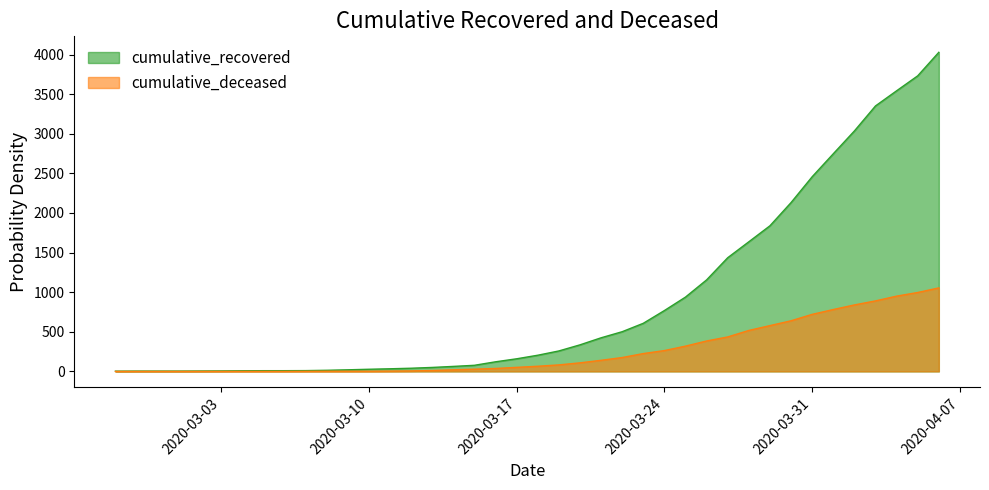

What position from the left is 2020-03-16?

19